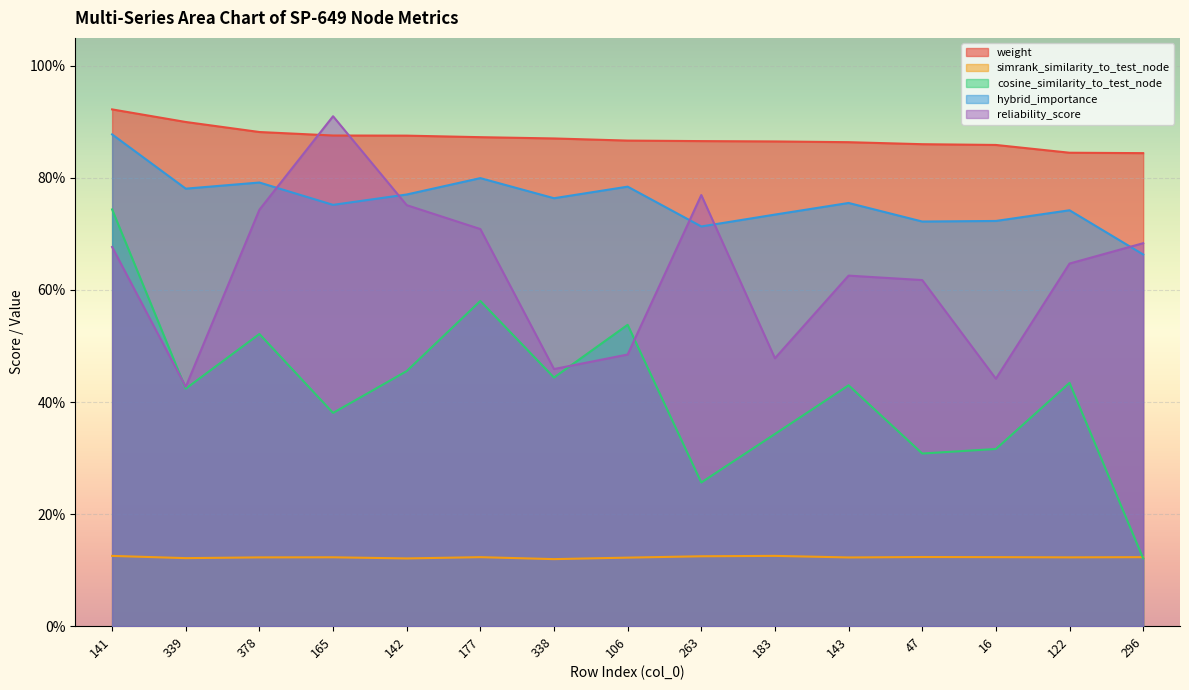

Reading left to right, what are all the values shown in this chart?

weight: 141=0.9	339=0.9	378=0.9	165=0.9	142=0.9	177=0.9	338=0.9	106=0.9	263=0.9	183=0.9	143=0.9	47=0.9	16=0.9	122=0.8	296=0.8
simrank_similarity_to_test_node: 141=0.1	339=0.1	378=0.1	165=0.1	142=0.1	177=0.1	338=0.1	106=0.1	263=0.1	183=0.1	143=0.1	47=0.1	16=0.1	122=0.1	296=0.1
cosine_similarity_to_test_node: 141=0.7	339=0.4	378=0.5	165=0.4	142=0.5	177=0.6	338=0.4	106=0.5	263=0.3	183=0.3	143=0.4	47=0.3	16=0.3	122=0.4	296=0.1
hybrid_importance: 141=0.9	339=0.8	378=0.8	165=0.8	142=0.8	177=0.8	338=0.8	106=0.8	263=0.7	183=0.7	143=0.8	47=0.7	16=0.7	122=0.7	296=0.7
reliability_score: 141=0.7	339=0.4	378=0.7	165=0.9	142=0.8	177=0.7	338=0.5	106=0.5	263=0.8	183=0.5	143=0.6	47=0.6	16=0.4	122=0.6	296=0.7